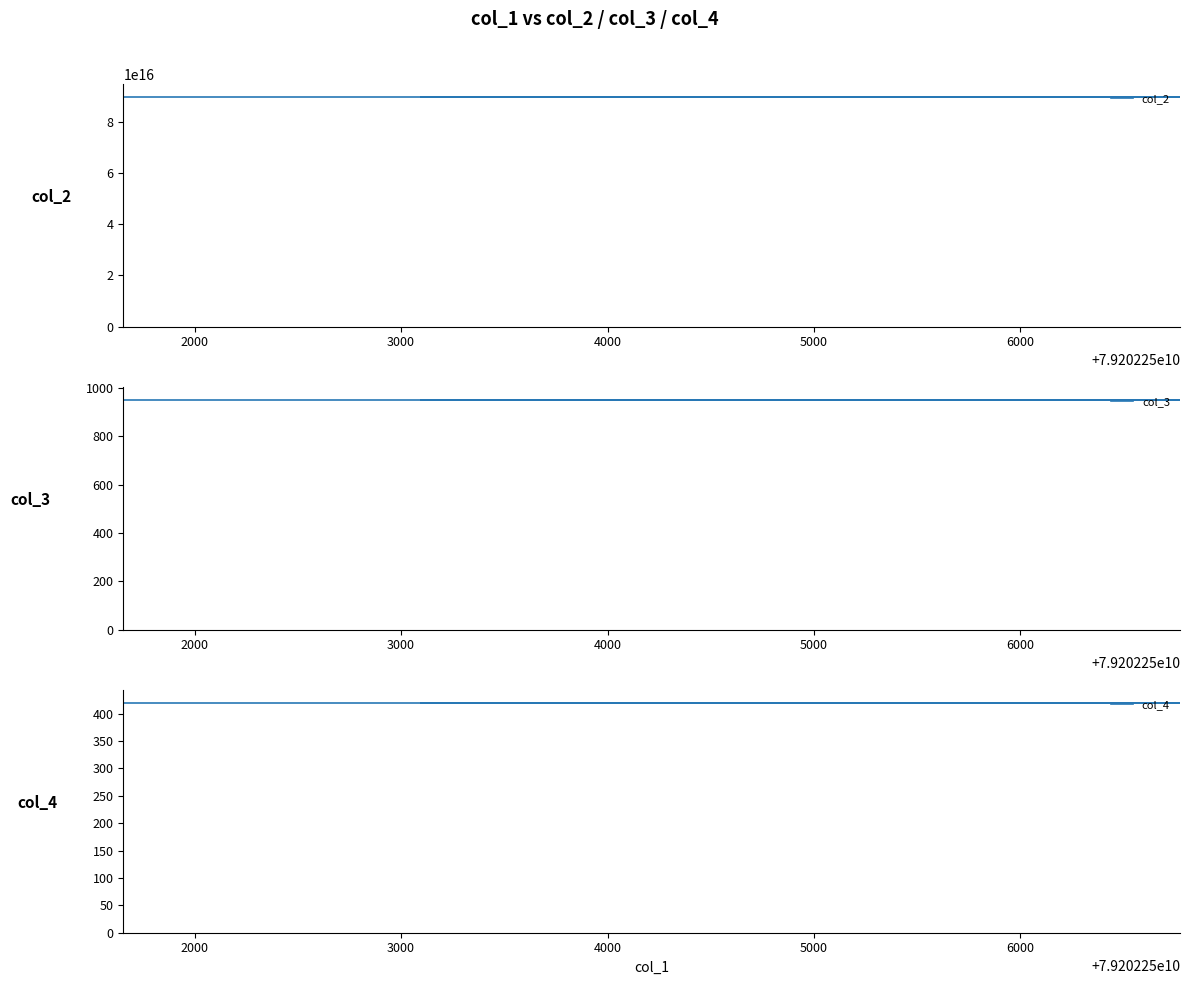

True or false: col_2 and col_4 cross at least once.

False